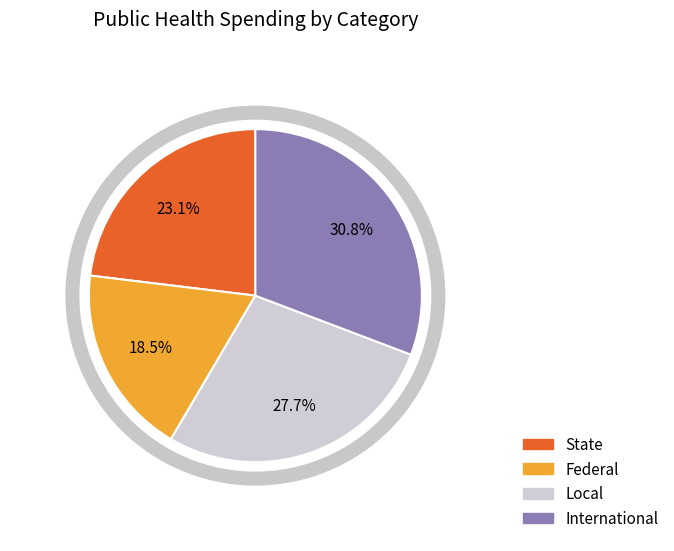

Combined, do Local and Federal account for over 50%?

No